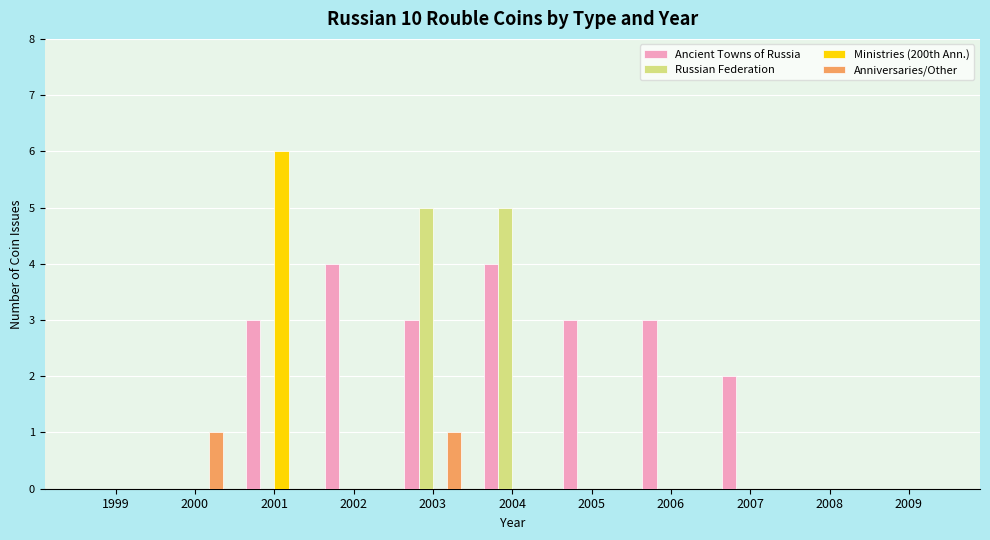

Which series has the widest spread of values?

Ministries (200th Ann.)